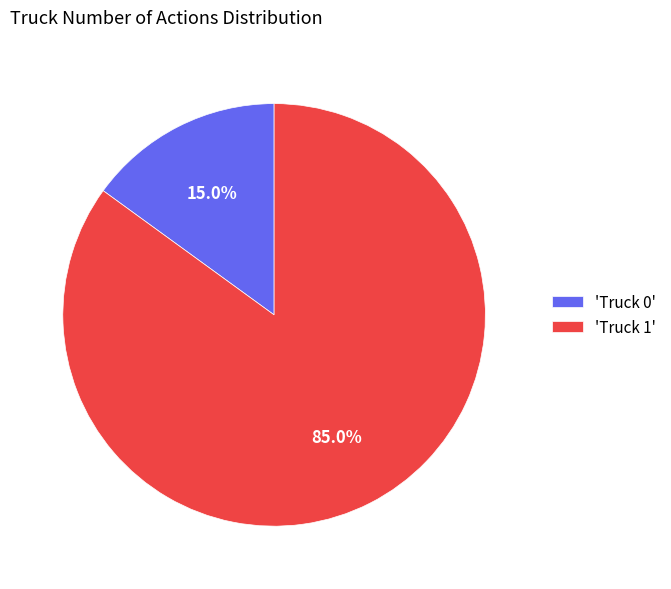

What is the majority slice?

'Truck 1'